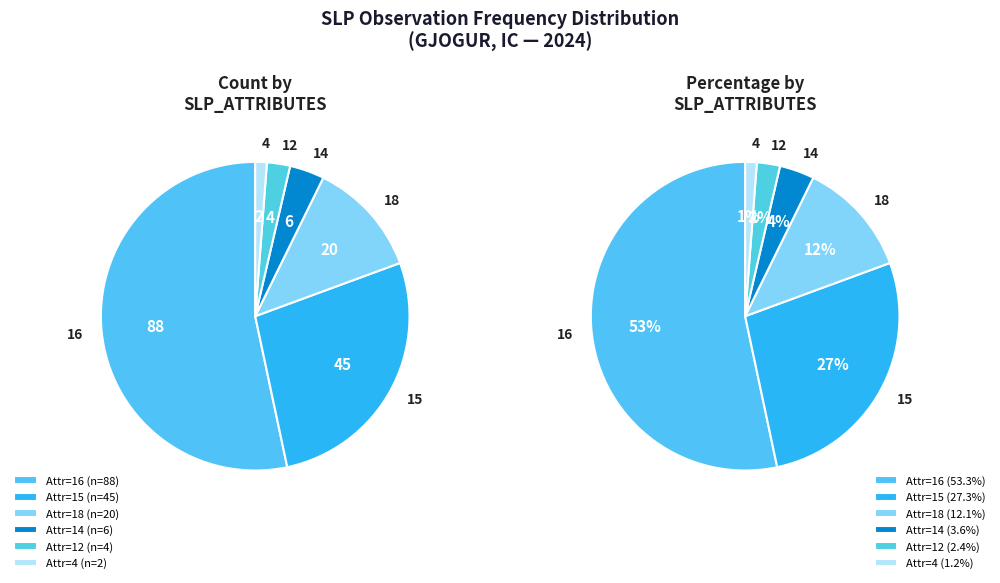

Is it true that 12 is 7% of the pie?

False